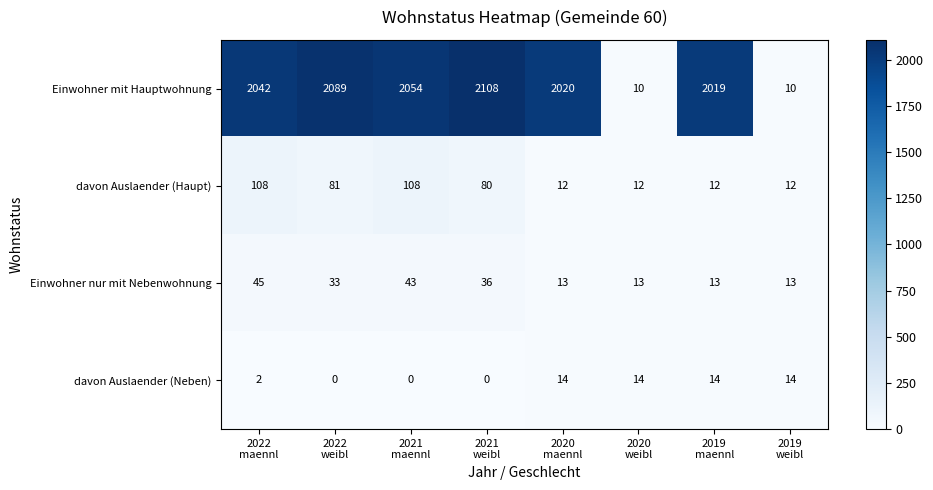

Which series has the largest total across all categories?

Einwohner mit Hauptwohnung